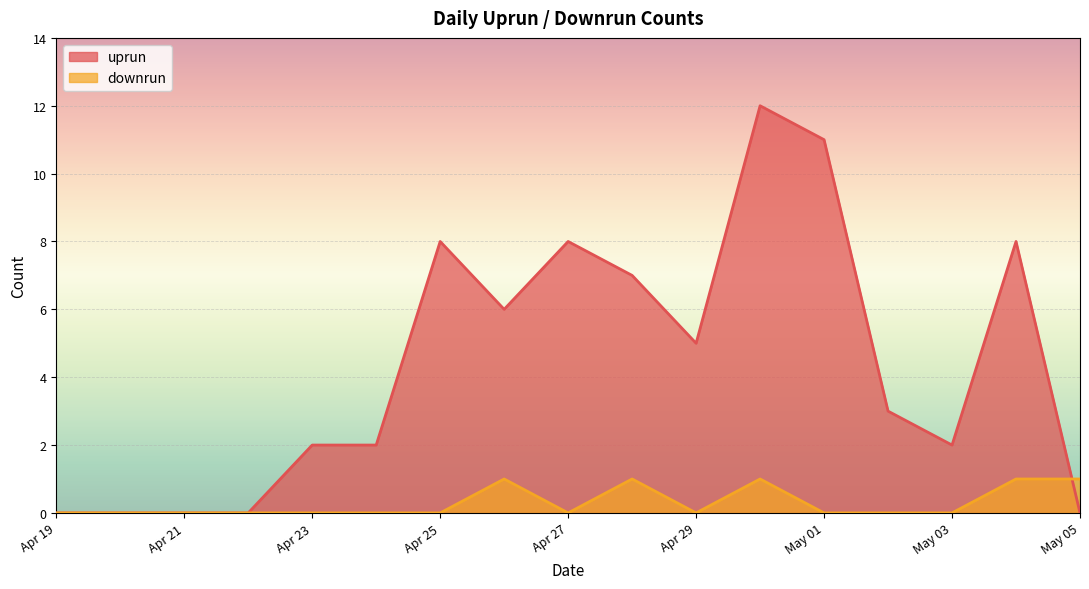

Which series has the largest total across all categories?

uprun